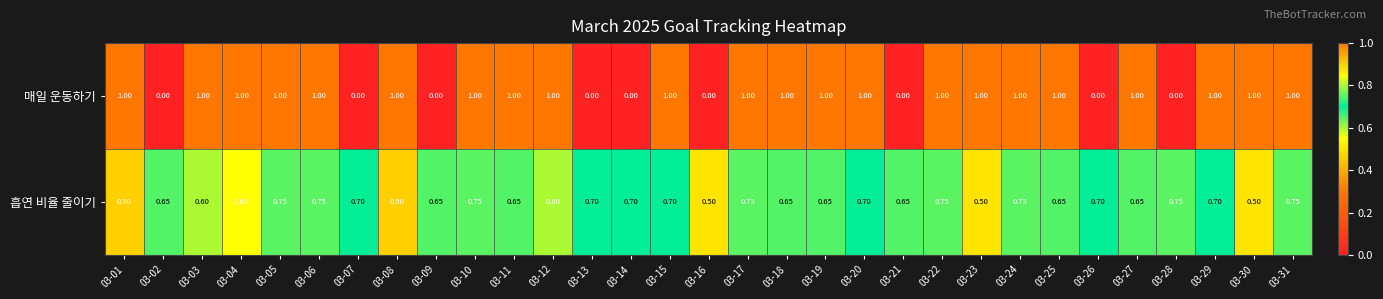

Which series has the largest total across all categories?

매일 운동하기